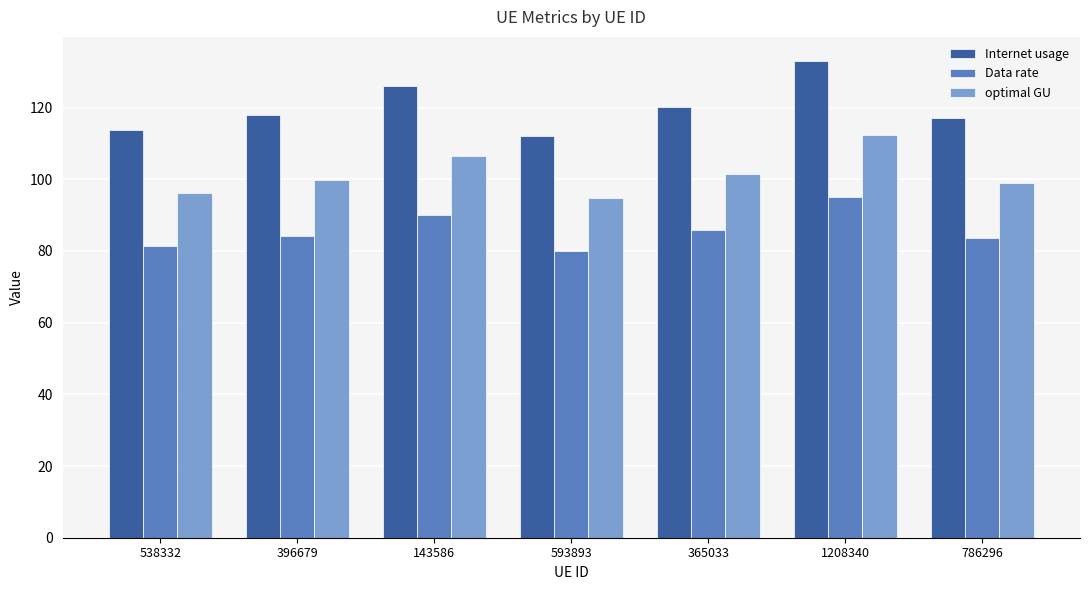

What is the total value across all series at 593893?

286.6